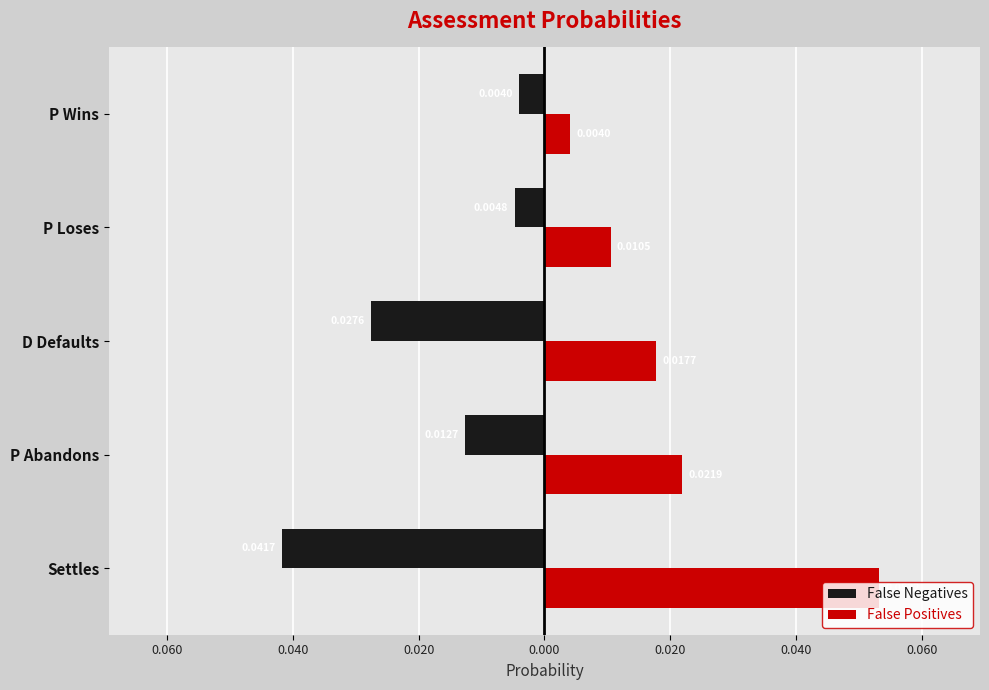

At how many categories does at least one series exceed 0?

5